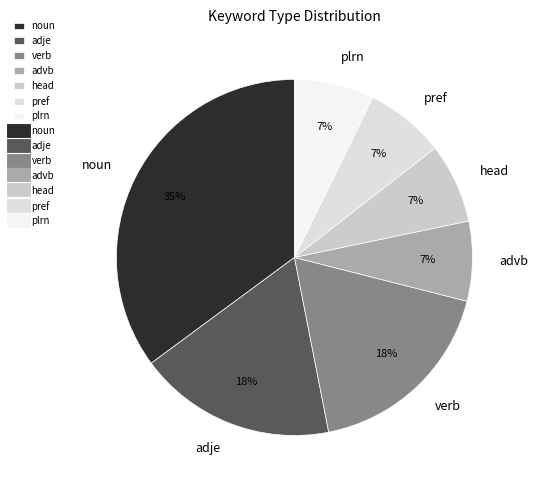

What percentage is the verb slice, to the nearest percent?

18%